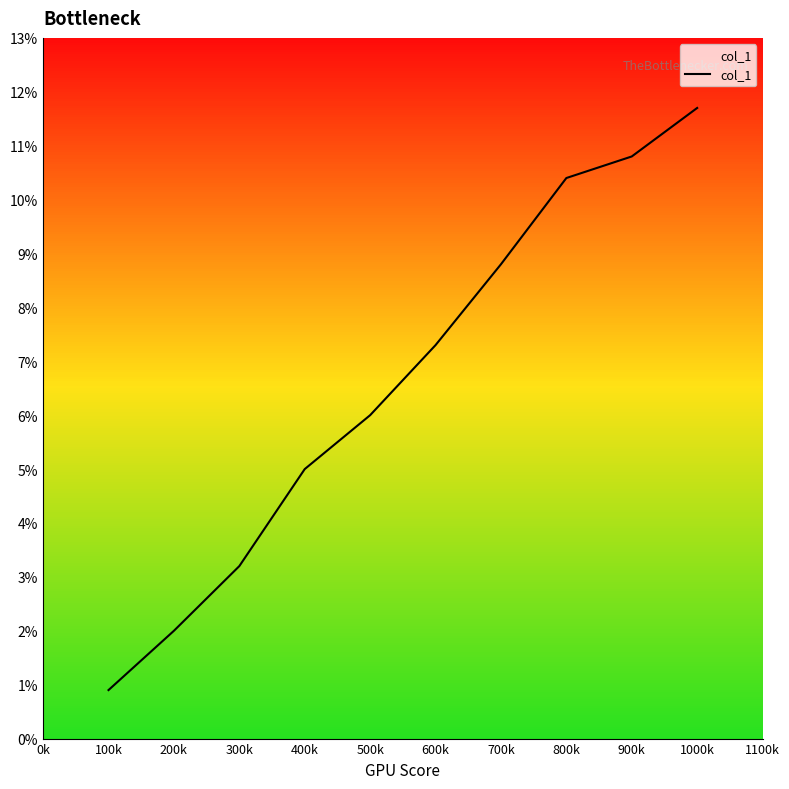

Rank the categories by value from lowest to highest.

100k, 200k, 300k, 400k, 500k, 600k, 700k, 800k, 900k, 1000k